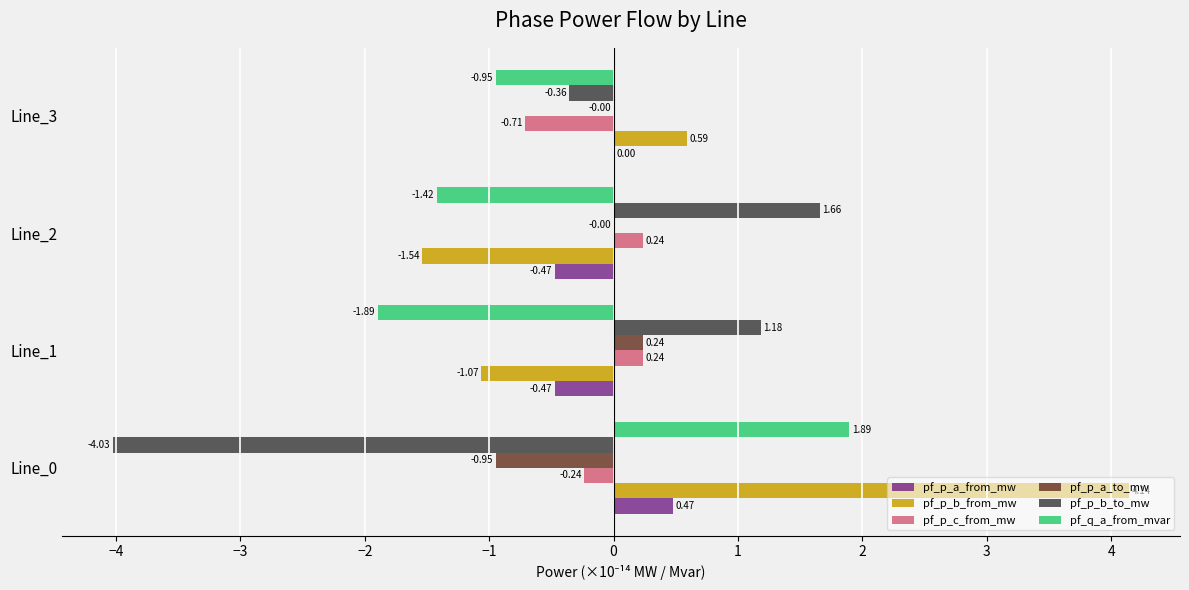

Count the number of categories in the chart.

4